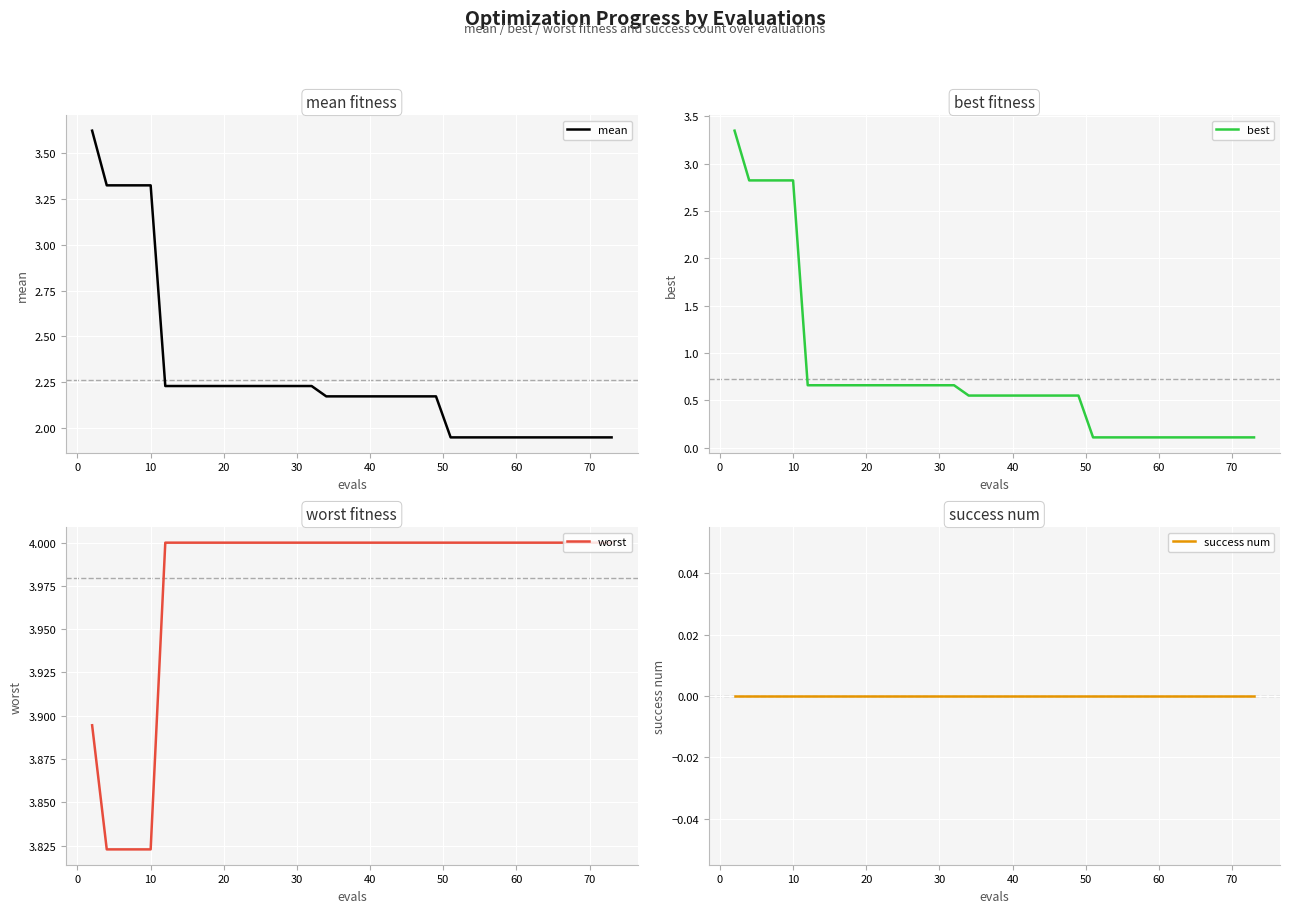

True or false: worst and success num intersect in this chart.

False